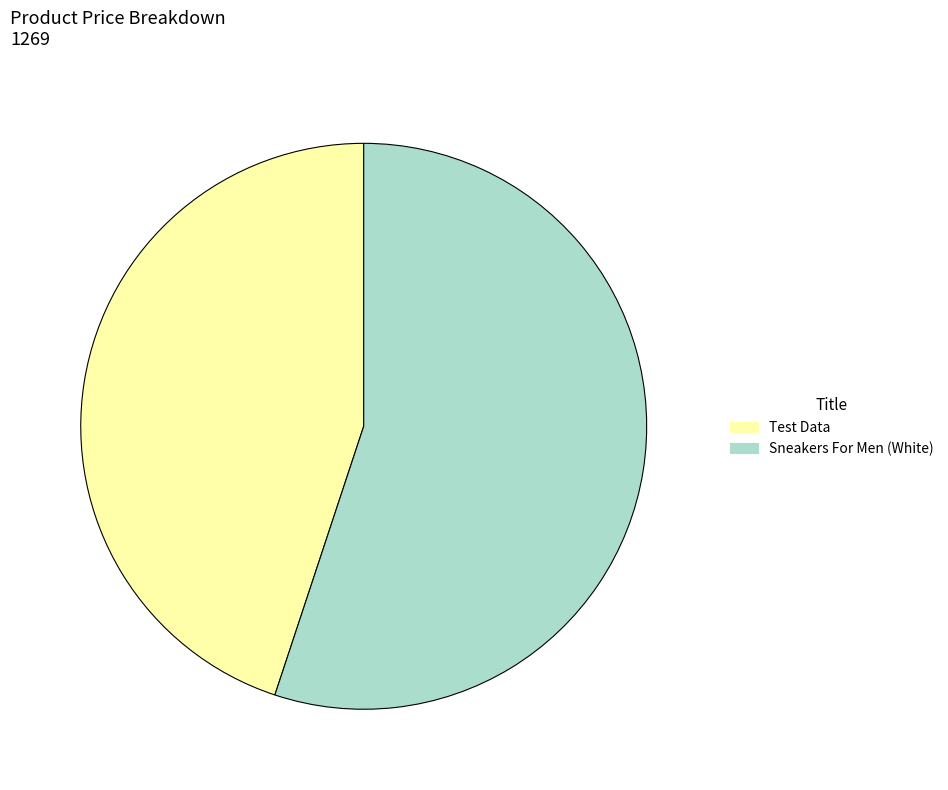

Count the number of slices in the pie.

2